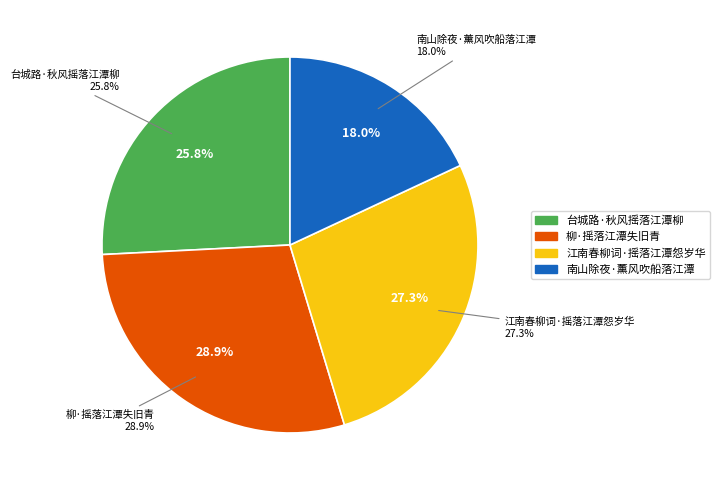

Does any single category account for the majority?

No